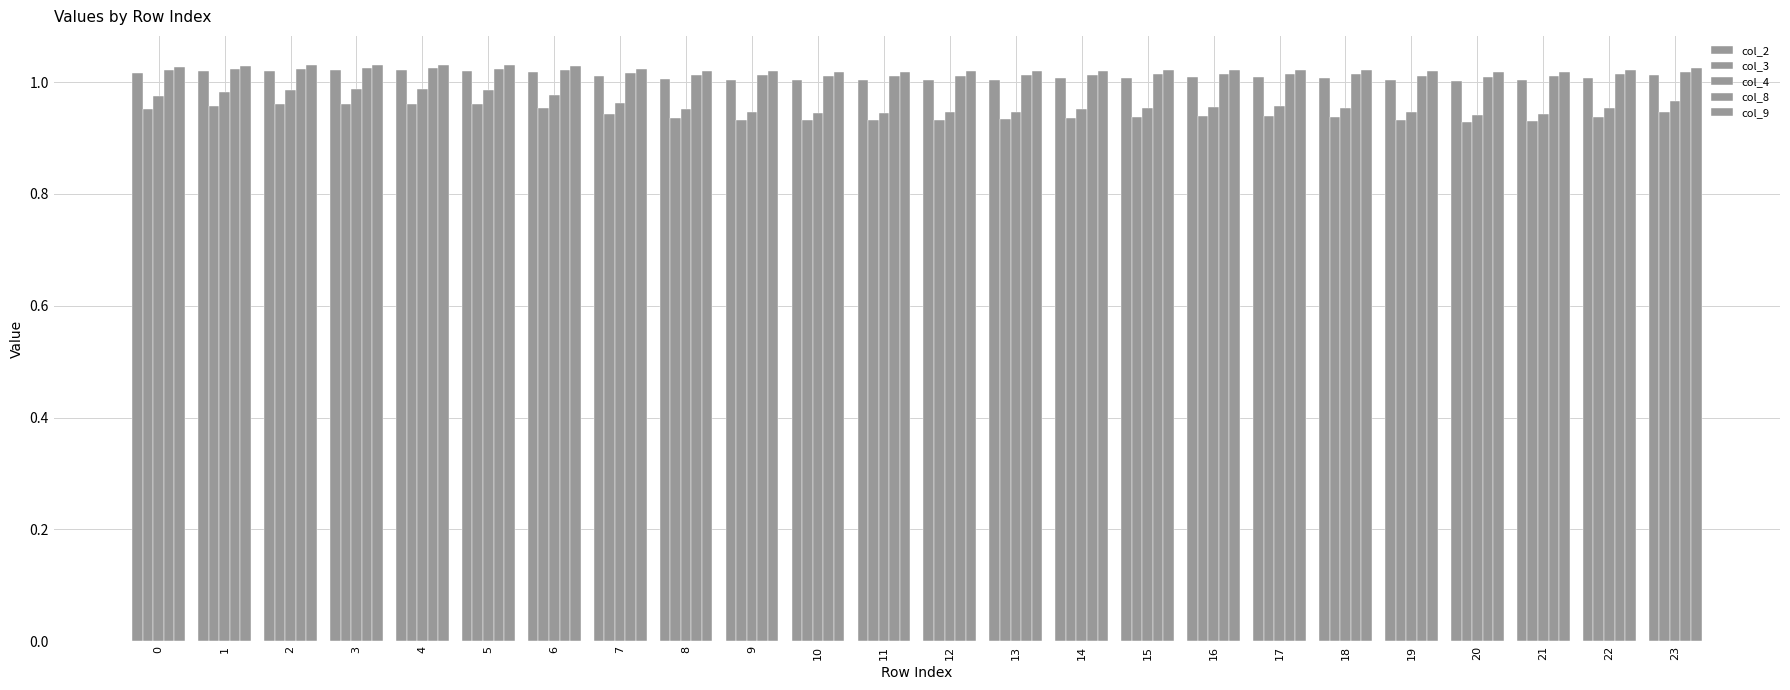

The col_2 series shows 1.6 at 4. True or false?

False